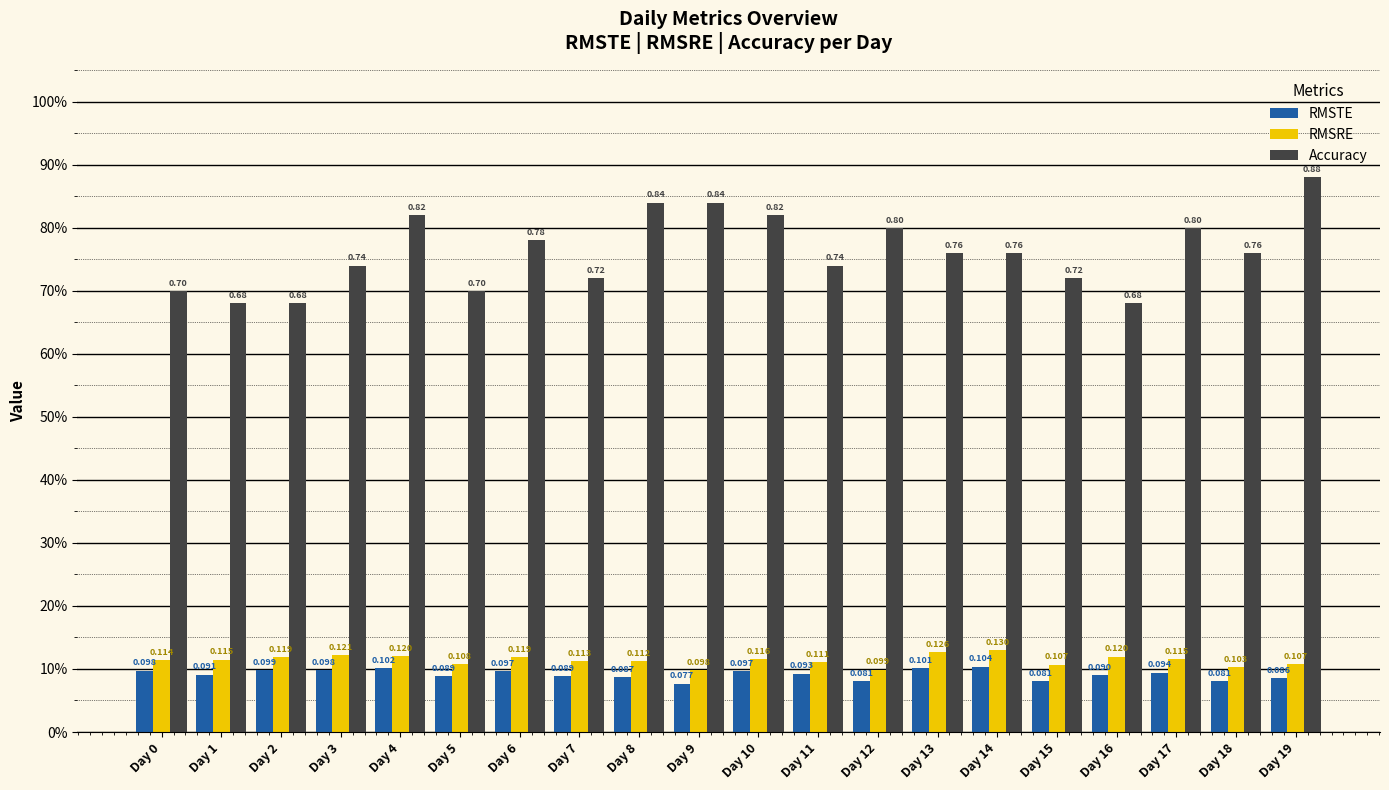

What are all the series names shown in the legend?

RMSTE, RMSRE, Accuracy